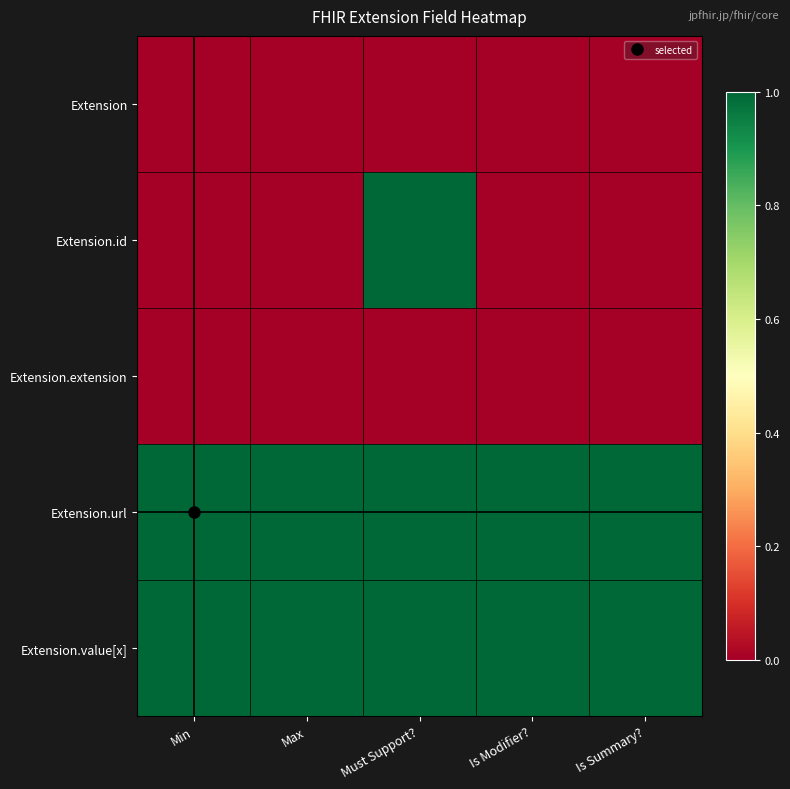

At how many categories does at least one series exceed 0?

5